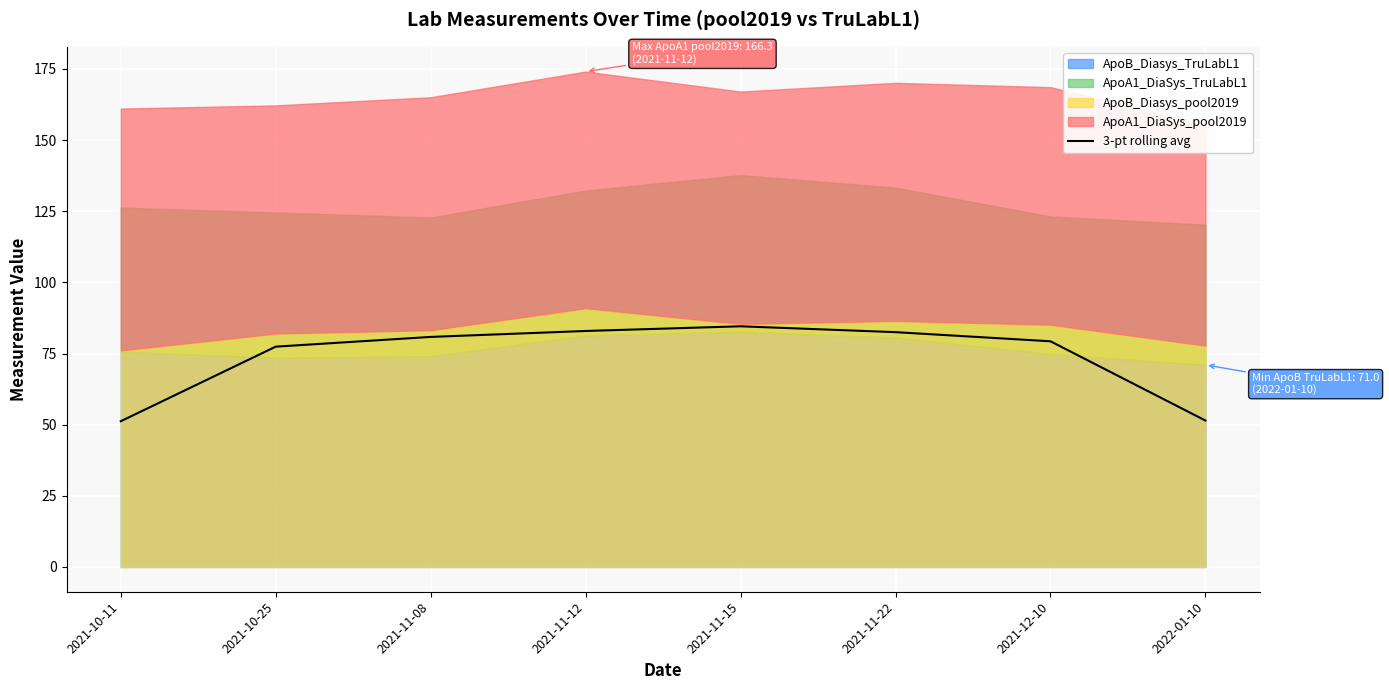

What is the label of the 8th point from the right?

2021-10-11